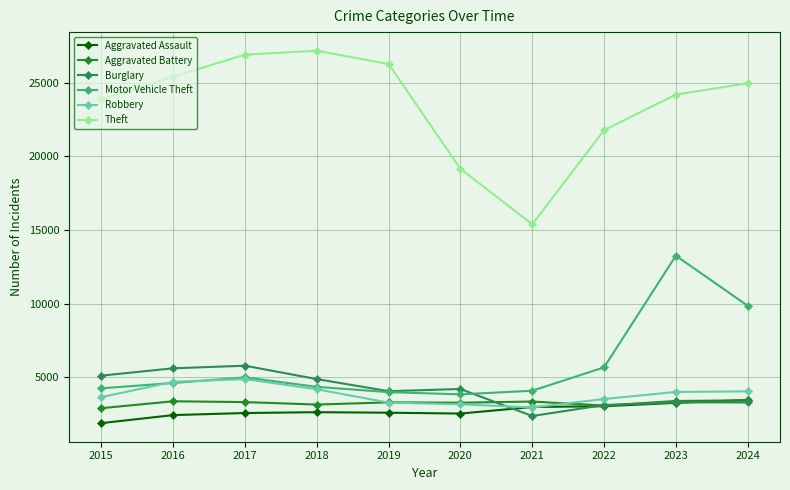

Which series has the widest spread of values?

Theft